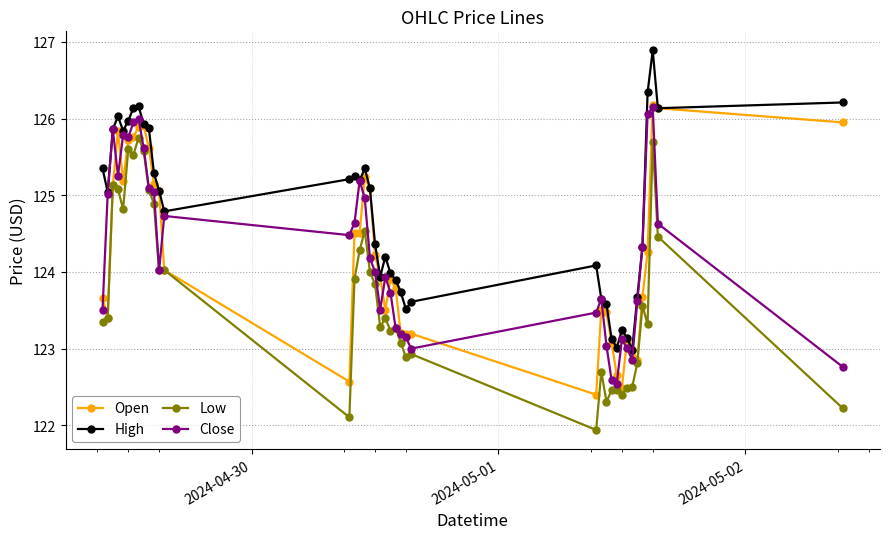

What is the greatest value displayed?

126.9